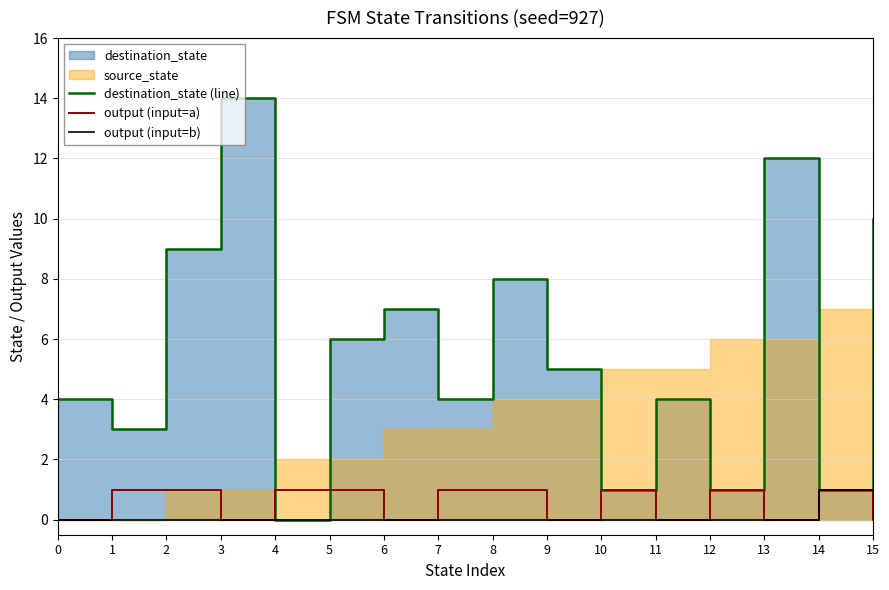

Which category has the lowest value across all series?

4